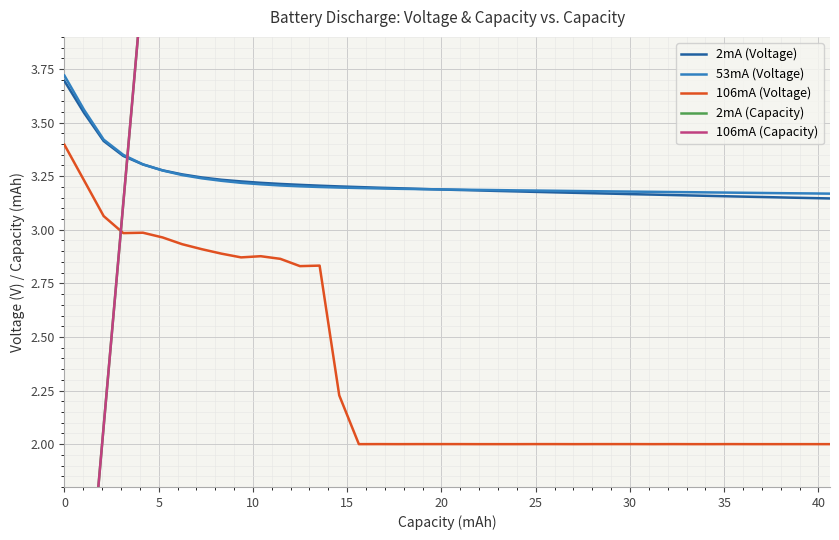

List the series in order of their peak value, highest first.

2mA (Capacity), 106mA (Capacity), 53mA (Voltage), 2mA (Voltage), 106mA (Voltage)